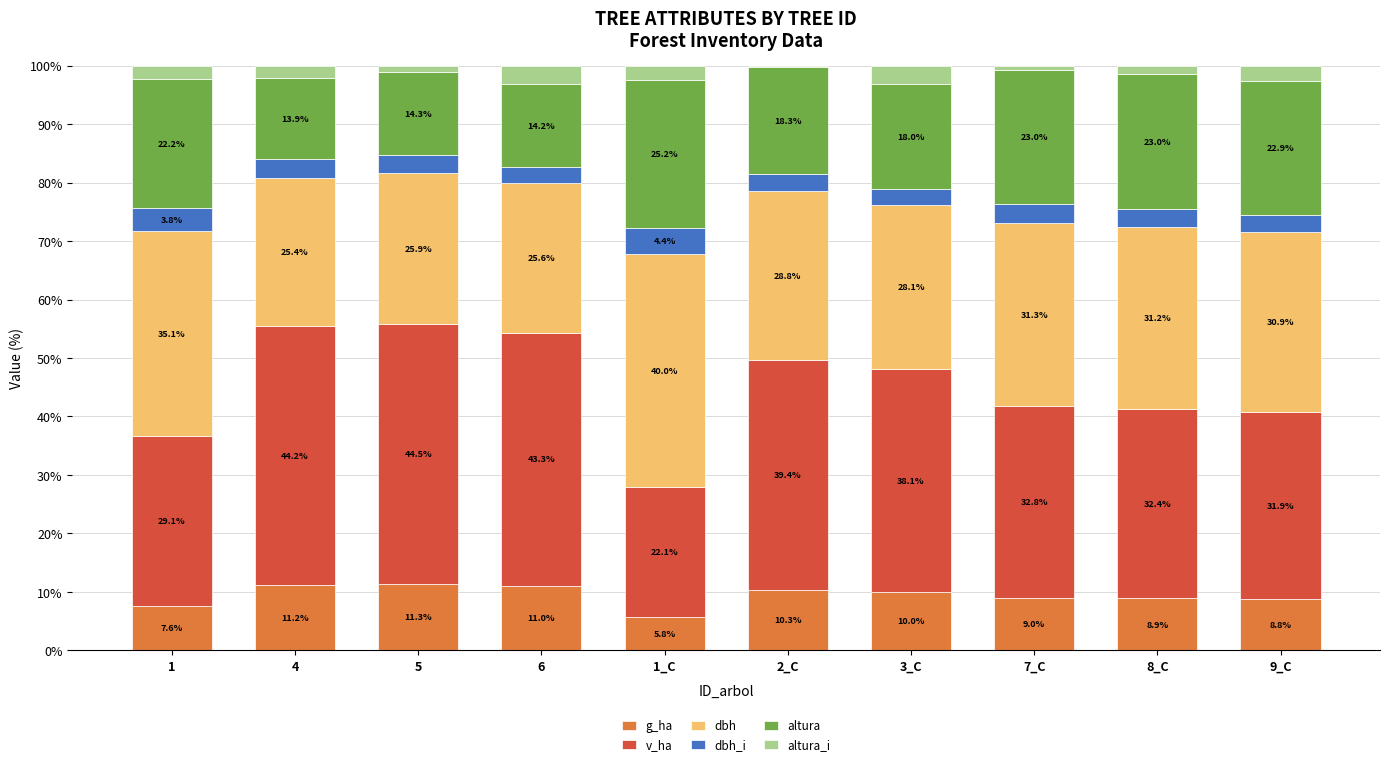

What is the highest value of the g_ha series?

11.3